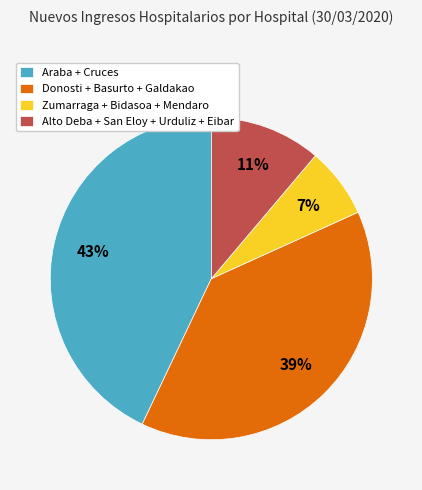

Do Araba + Cruces and Alto Deba + San Eloy + Urduliz + Eibar together represent more than half of the pie?

Yes